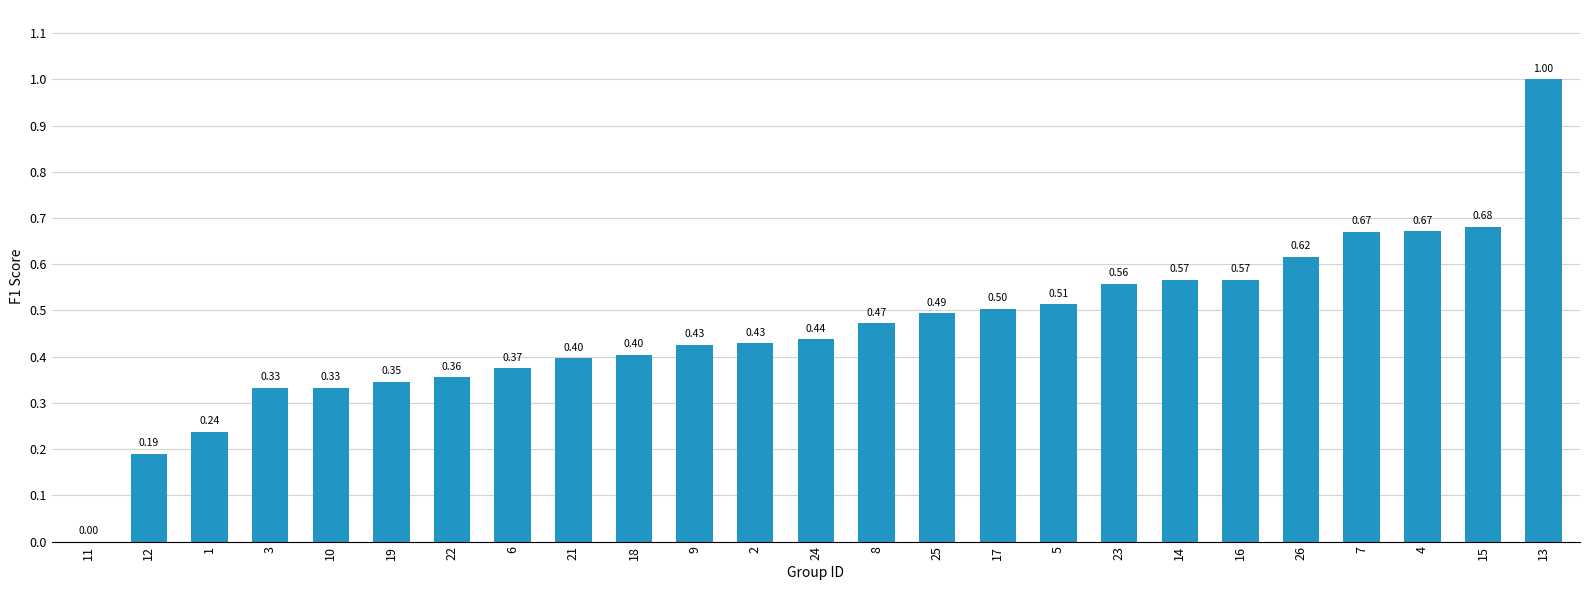

How many data points are above 0?

24